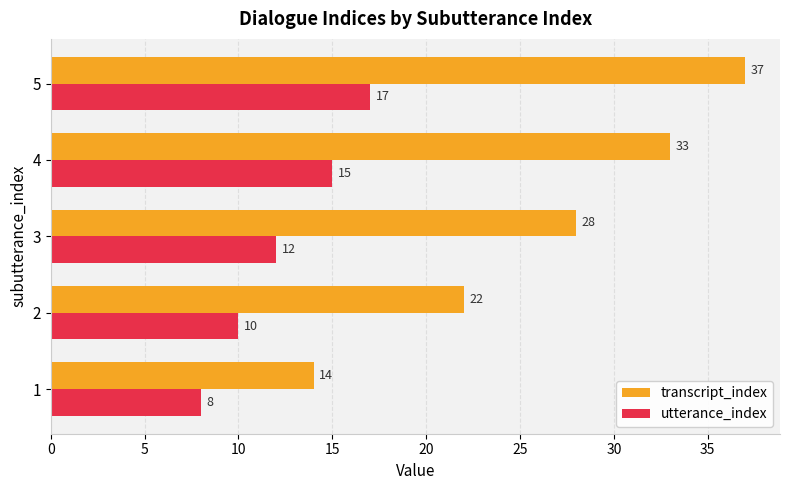

At which category is the sum across all series the highest?

5